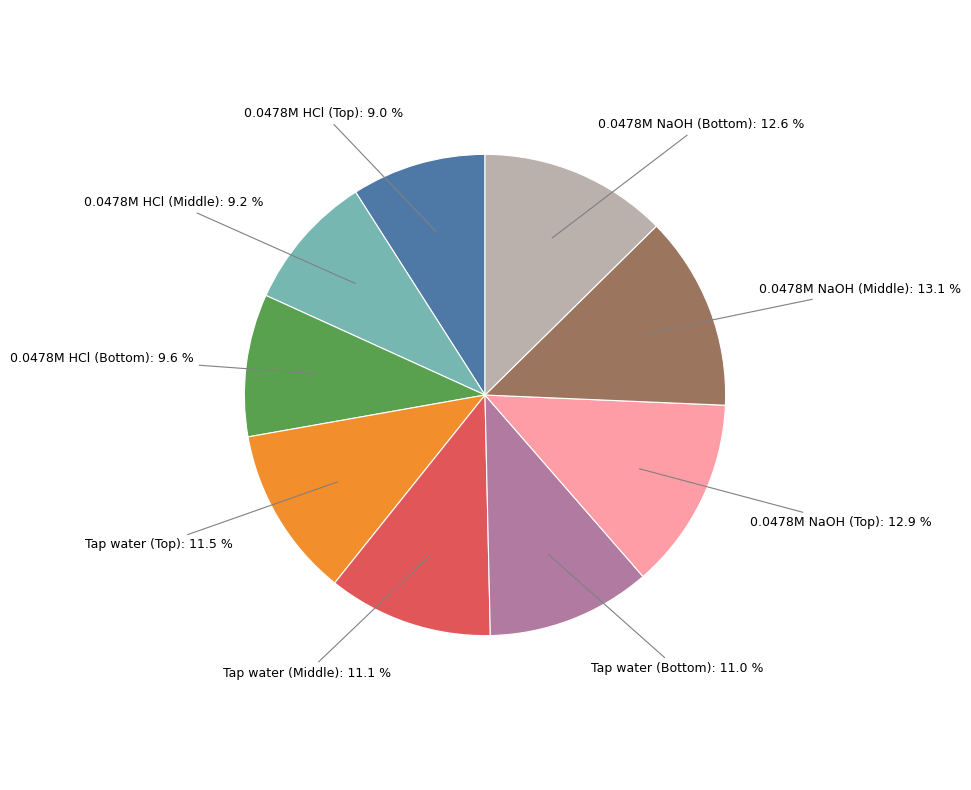

Does any single category account for the majority?

No